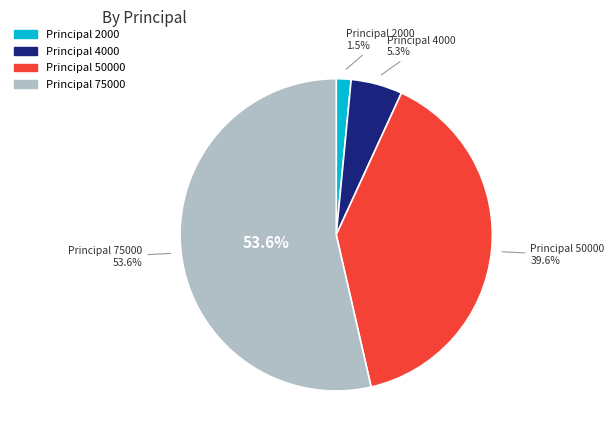

Do 4000 and 2000 together represent more than half of the pie?

No